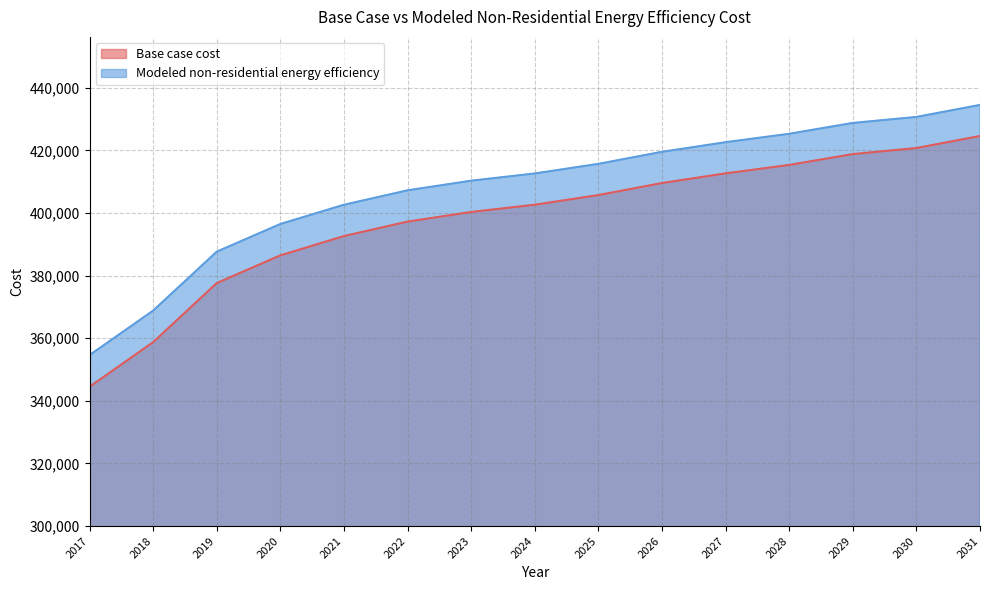

How many data points in Base case cost are above 402649?

8